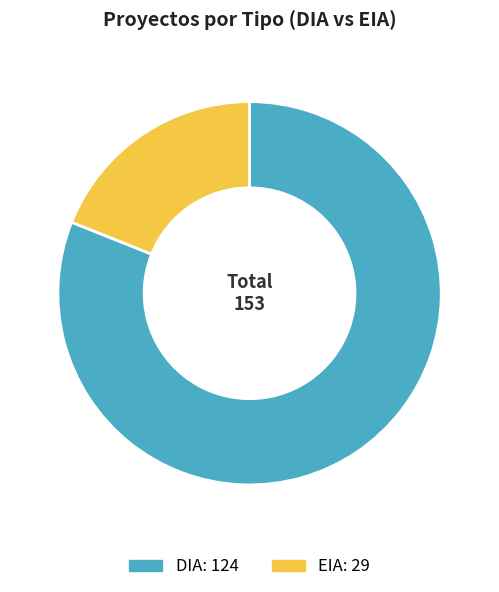

Do EIA and DIA together represent more than half of the pie?

Yes